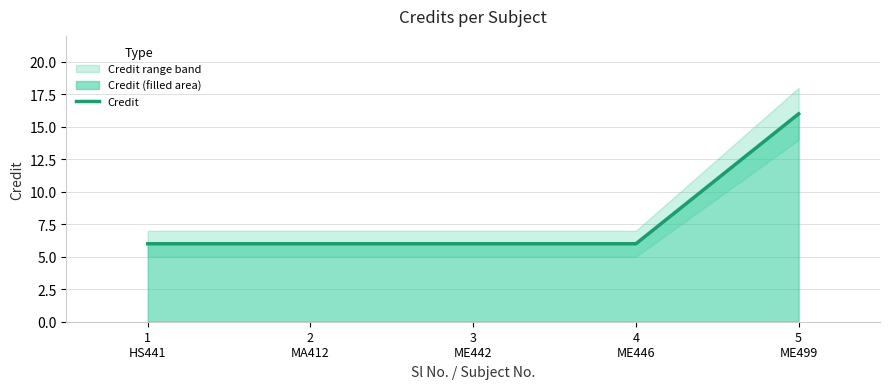

The chart shows a value of 6 at 4
ME446. True or false?

True